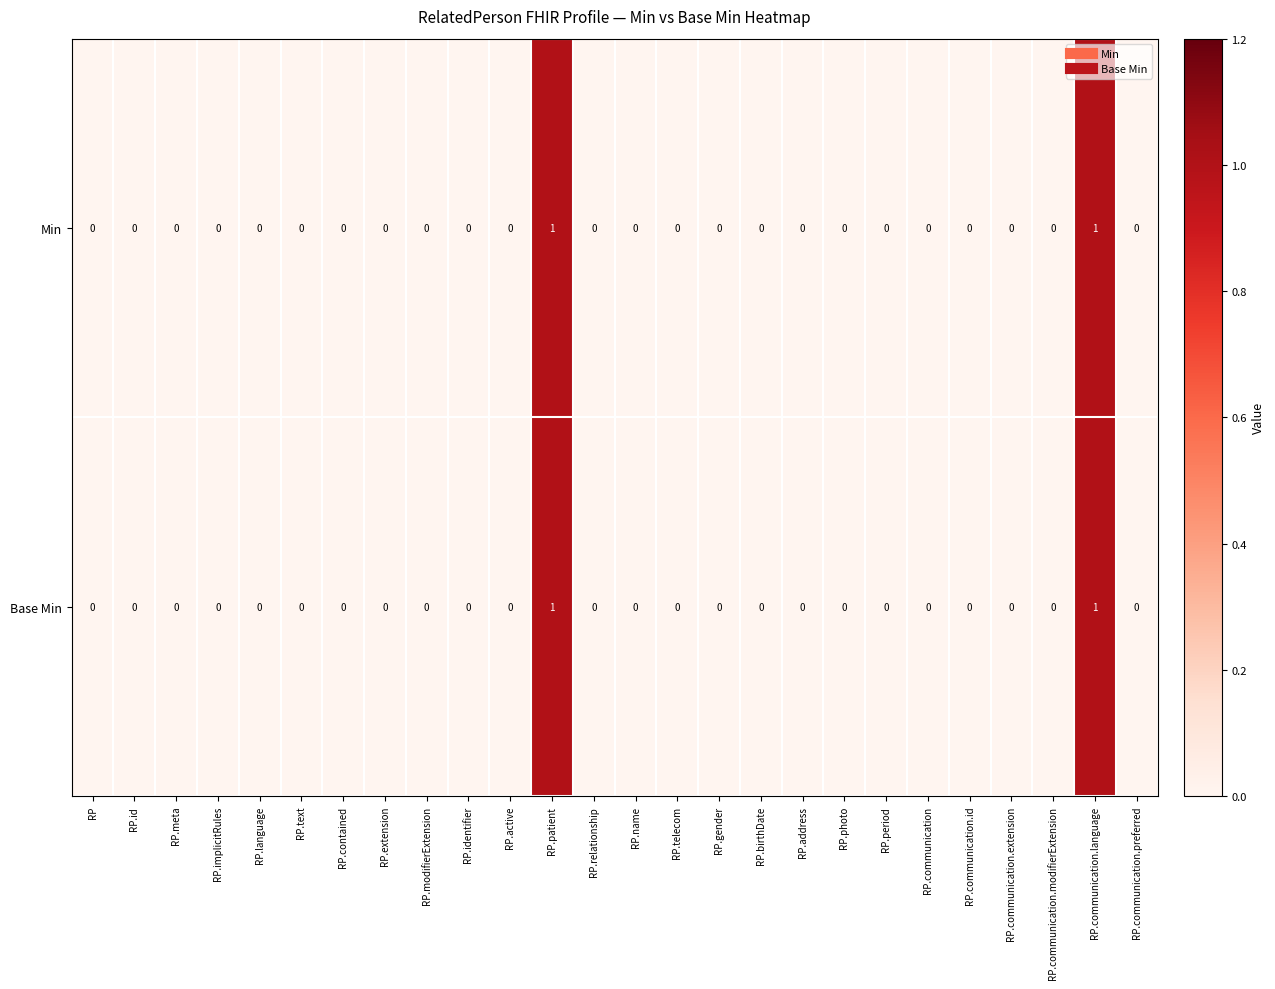

True or false: Base Min has a value of -1 at RP.

False